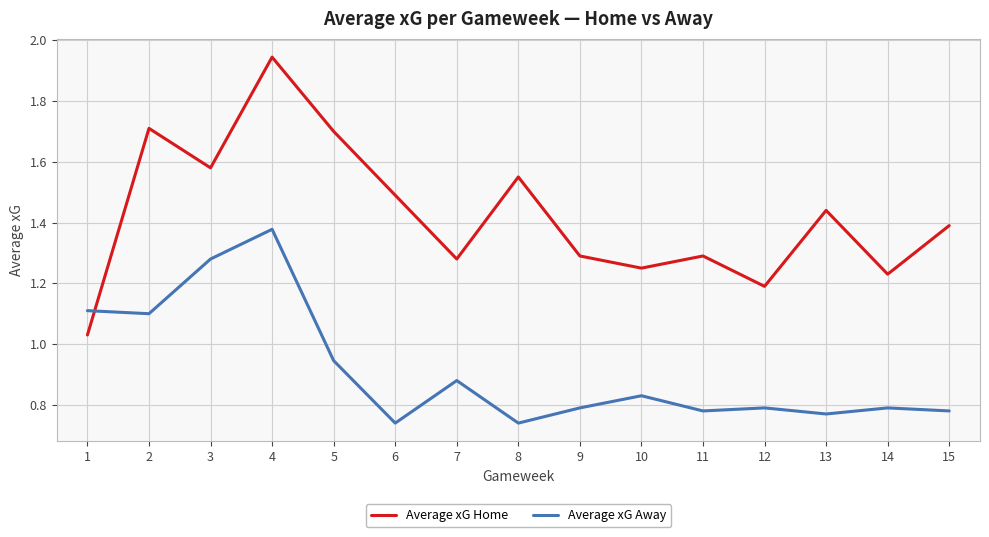

Which series changed the most between 6 and 9?

Average xG Home